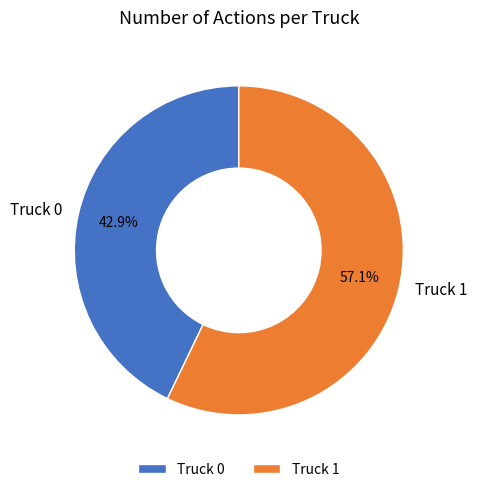

How many segments does this pie chart have?

2